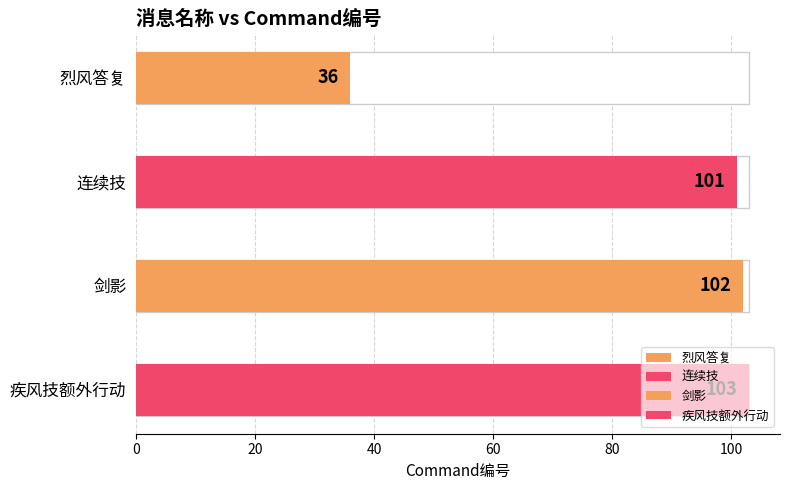

Which category has the lowest value across all series?

烈风答复